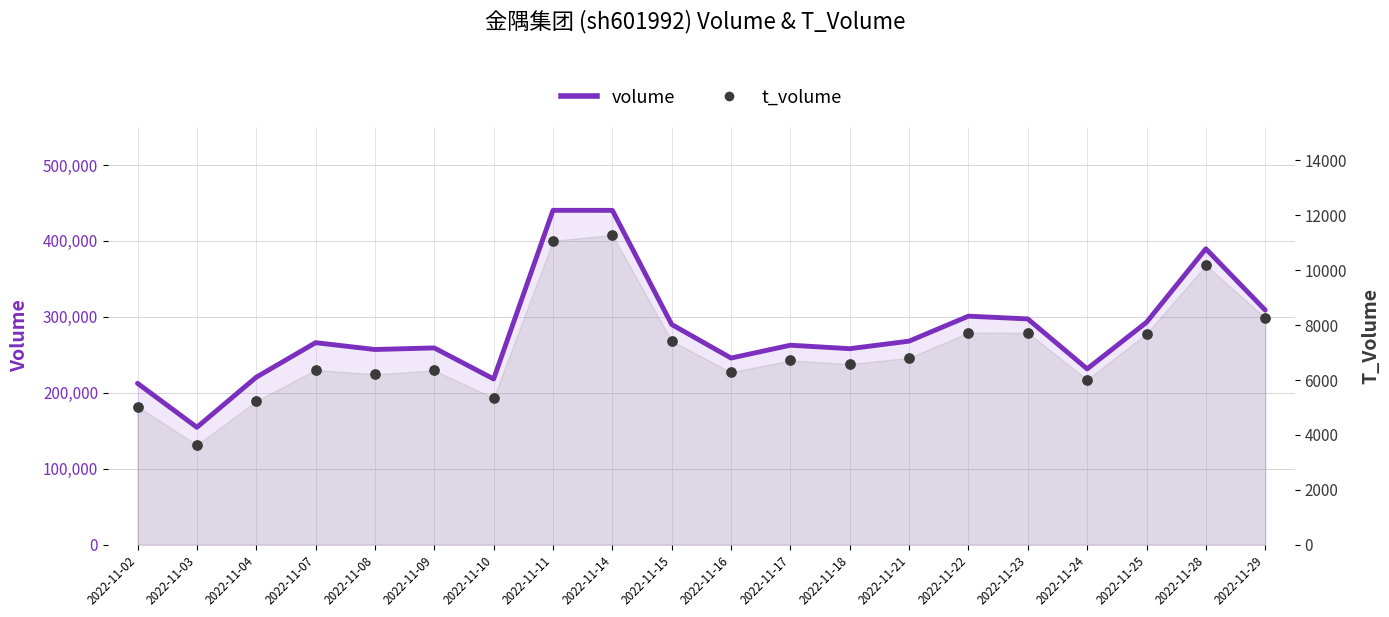

What are all the series names shown in the legend?

volume, t_volume